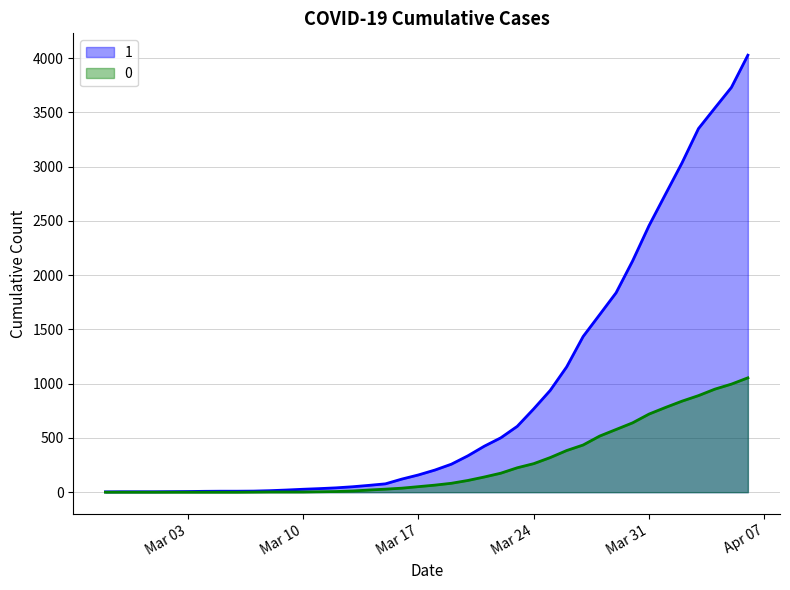

List the series in order of their overall mean, lowest first.

0, 1